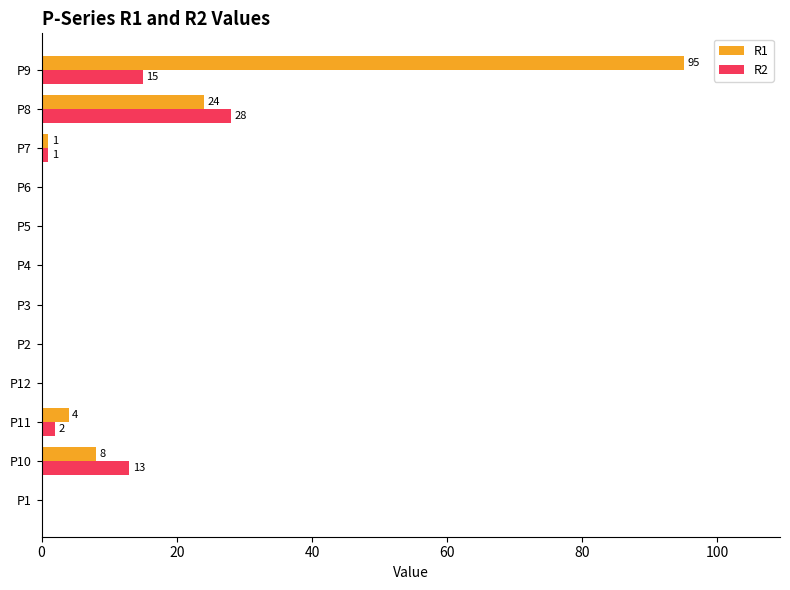

What is the average value of the R2 series?

5